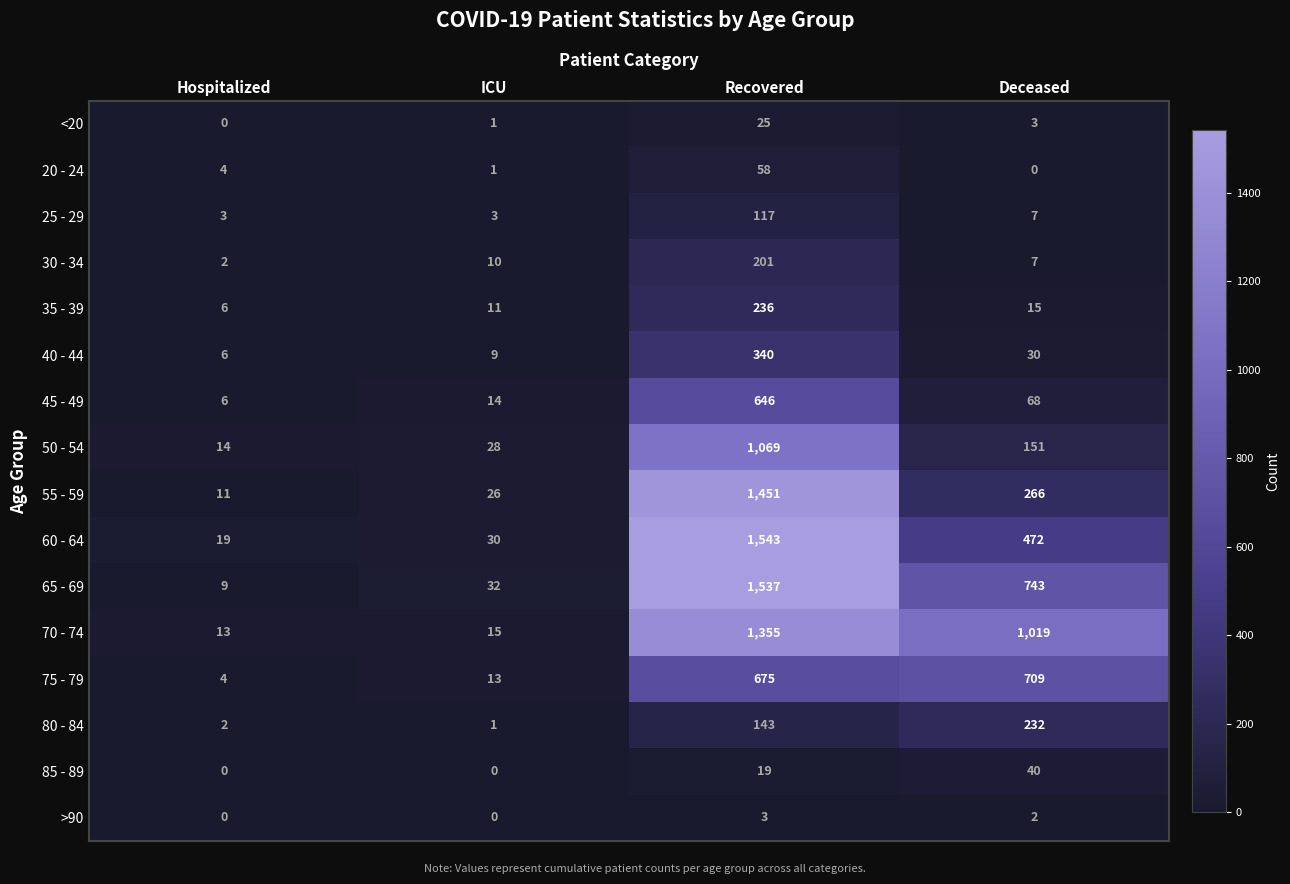

The 80 - 84 series shows 52 at Recovered. True or false?

False